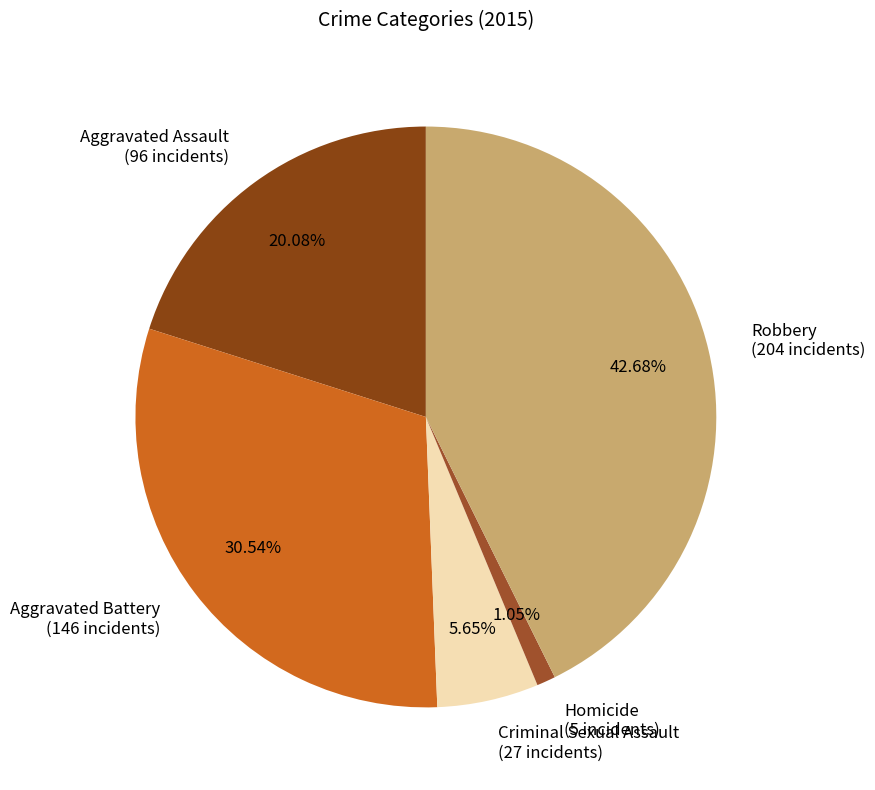

To the nearest percent, what is the average slice percentage?

20%